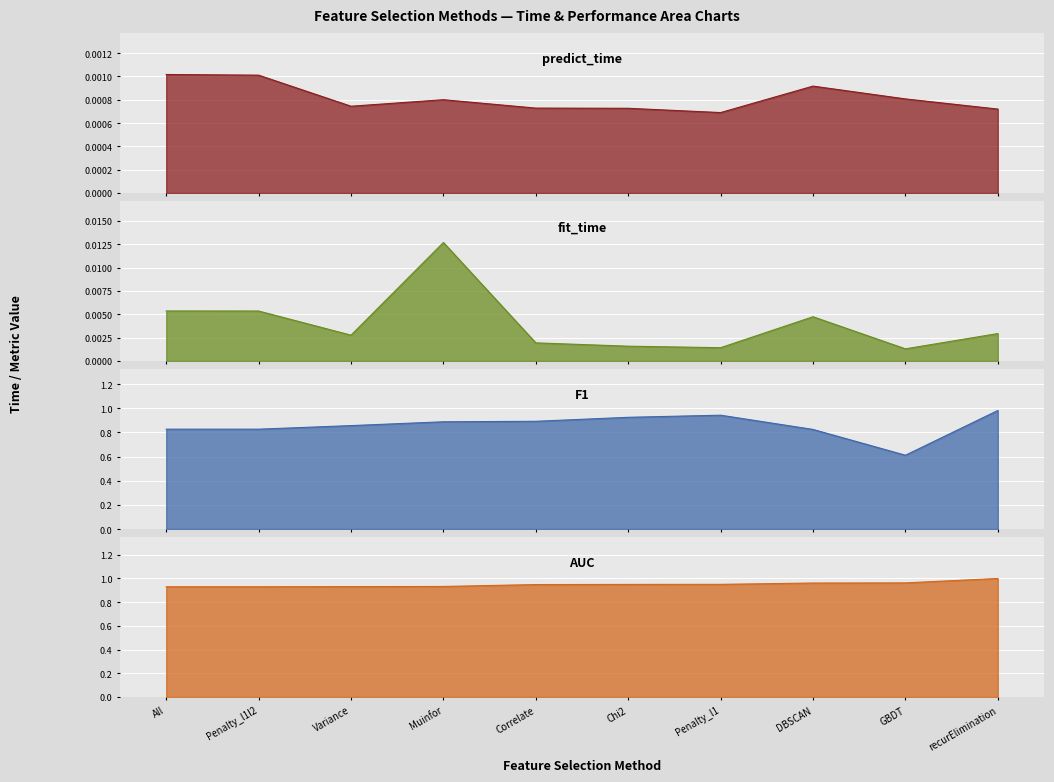

True or false: AUC and F1 intersect in this chart.

False